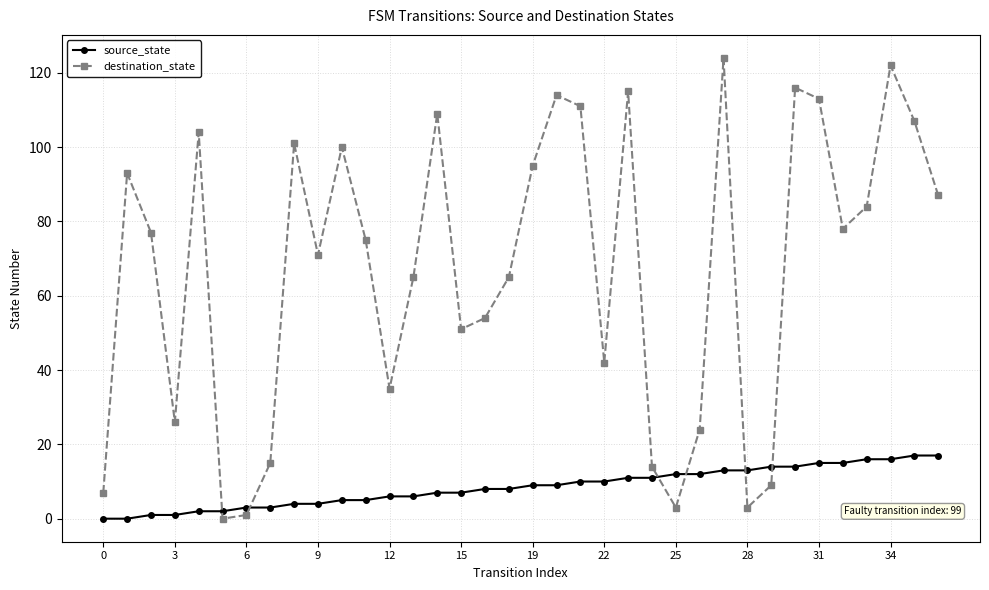

List the series in order of their overall mean, lowest first.

source_state, destination_state